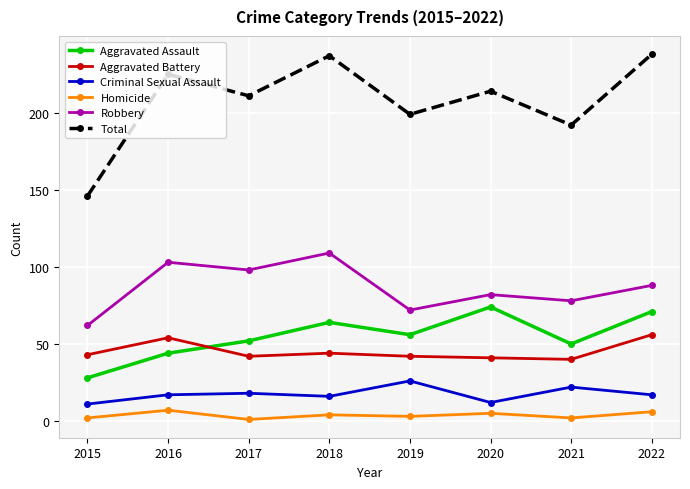

True or false: Robbery has more than 2 points higher than both neighbors.

True